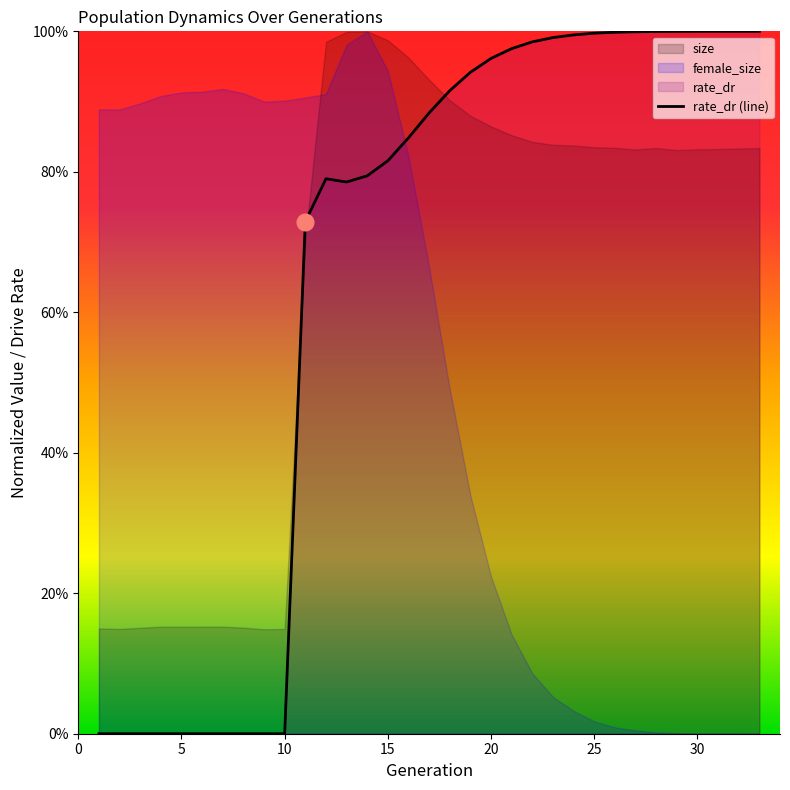

Count the number of categories in the chart.

33